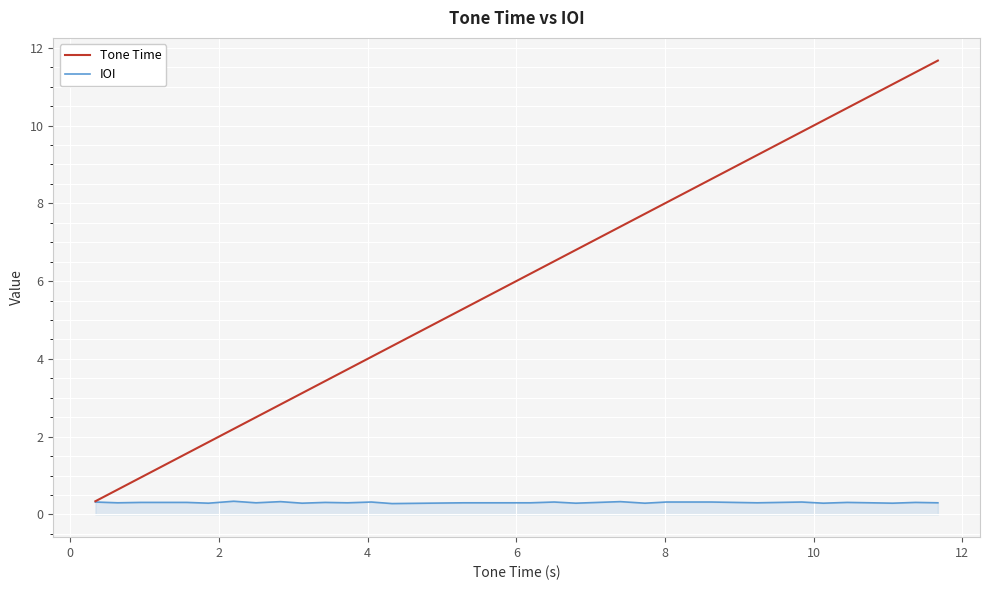

Which series has the largest total across all categories?

Tone Time